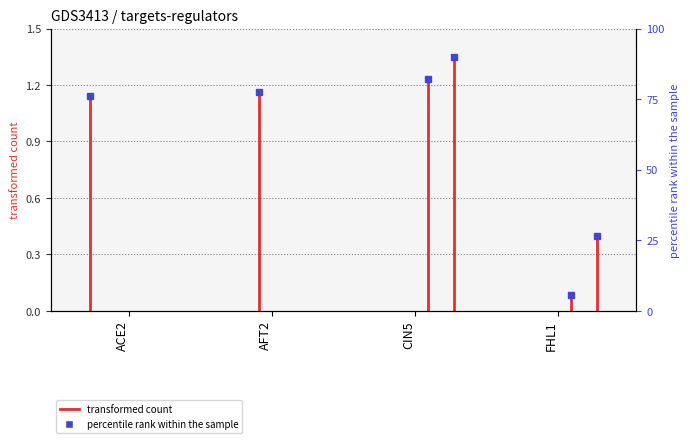

True or false: ACE2 has a value of 0.5 at ACE2.

False